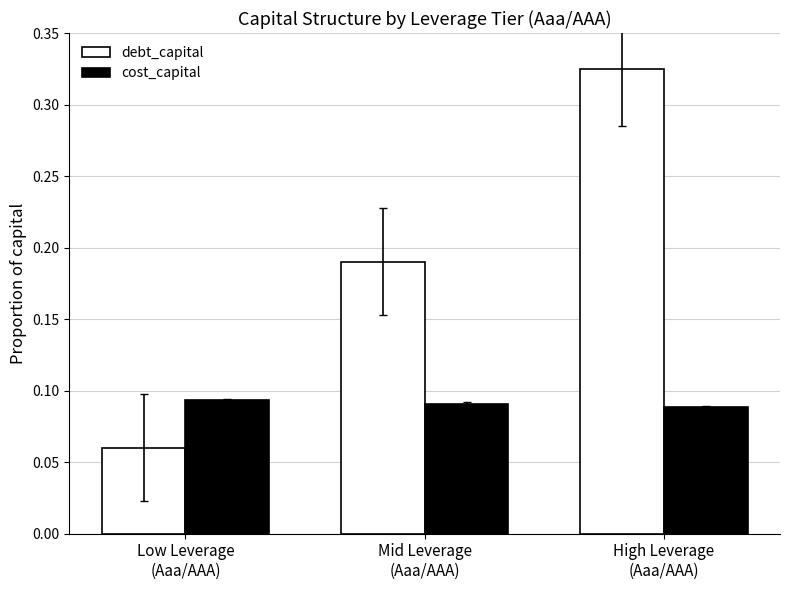

Rank the series by their average value, from highest to lowest.

debt_capital, cost_capital